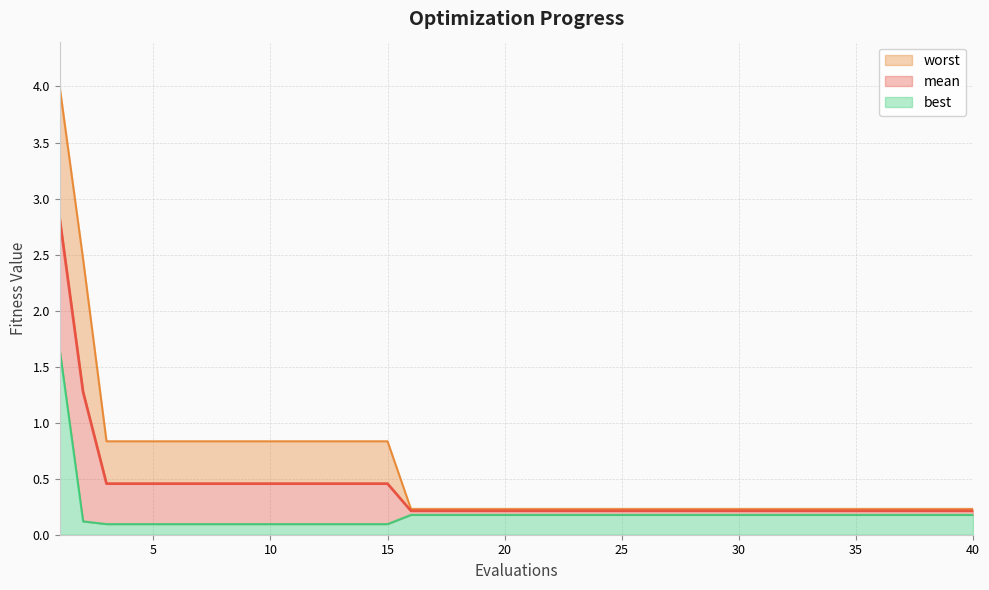

Does the chart display data point markers on the line(s)?

No